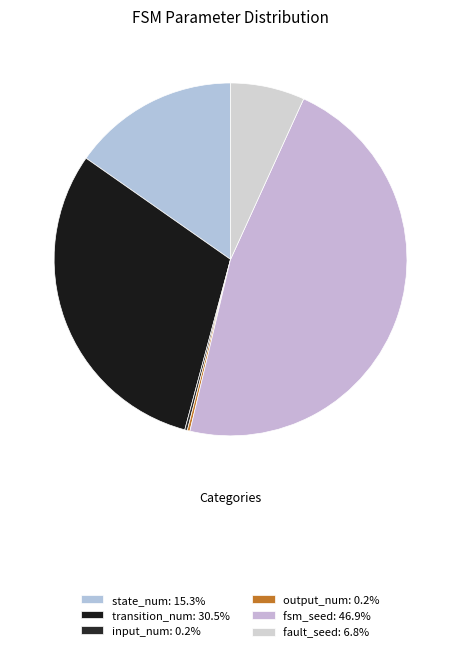

The fsm_seed slice represents 53% of the pie. True or false?

False